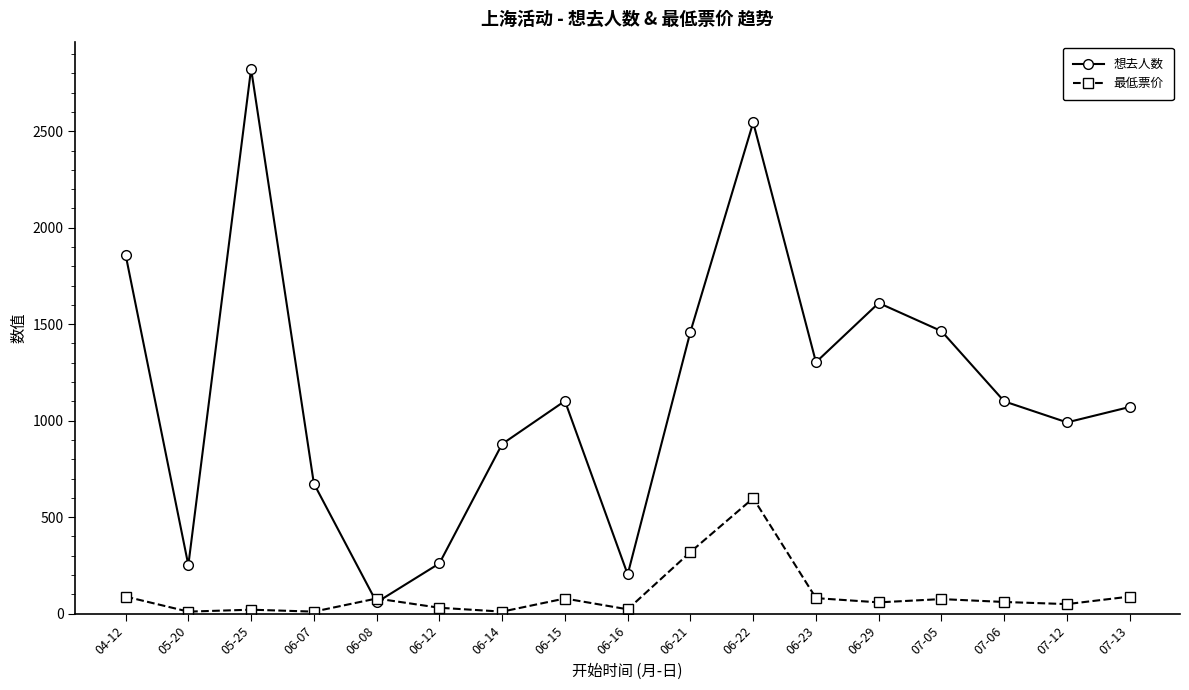

What position from the right is 04-12?

17